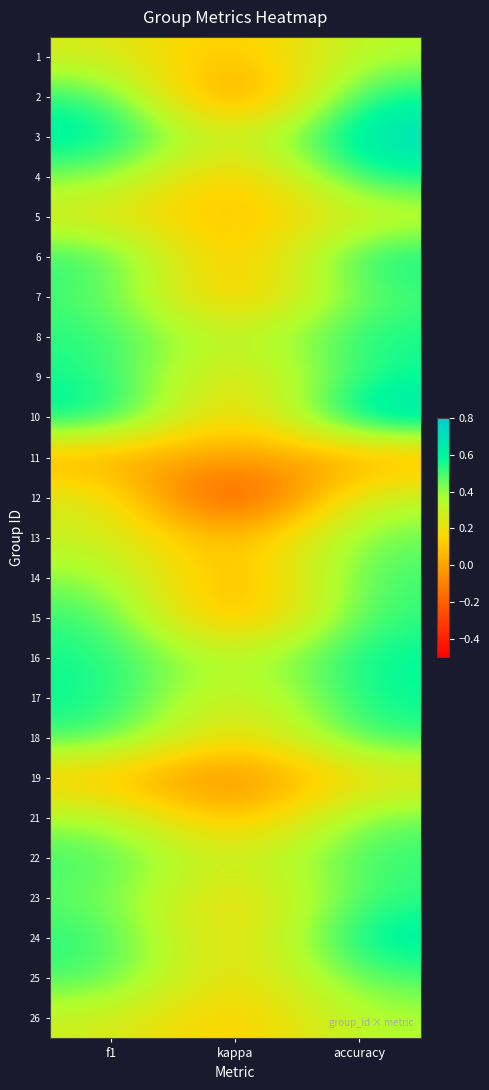

Which series changed the most between f1 and kappa?

2